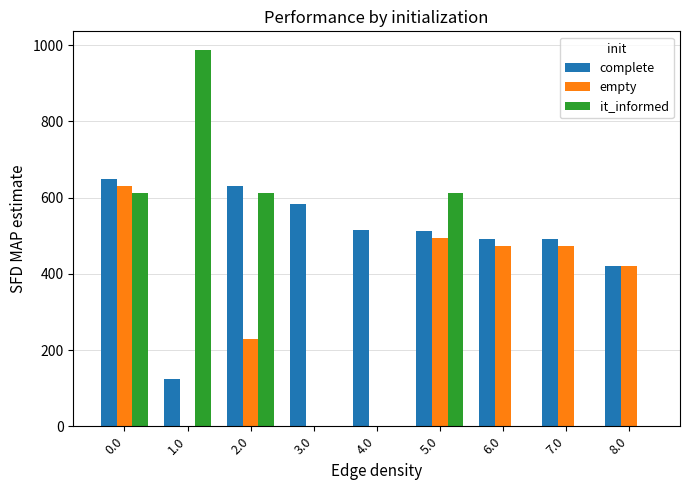

How many groups of bars are there?

9